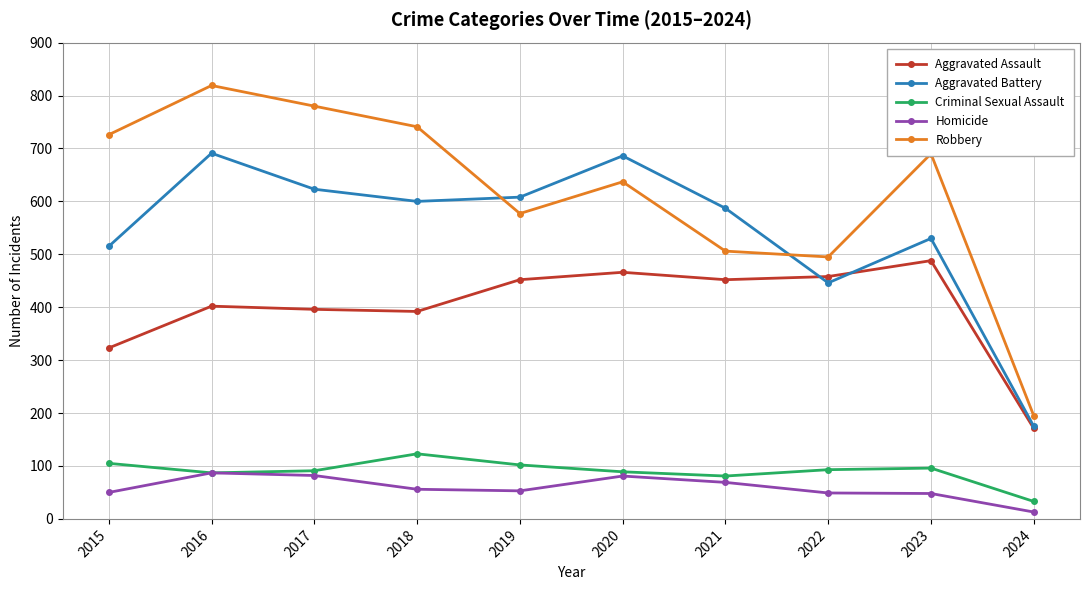

What is the spread (max minus min) of values at 2016?

732